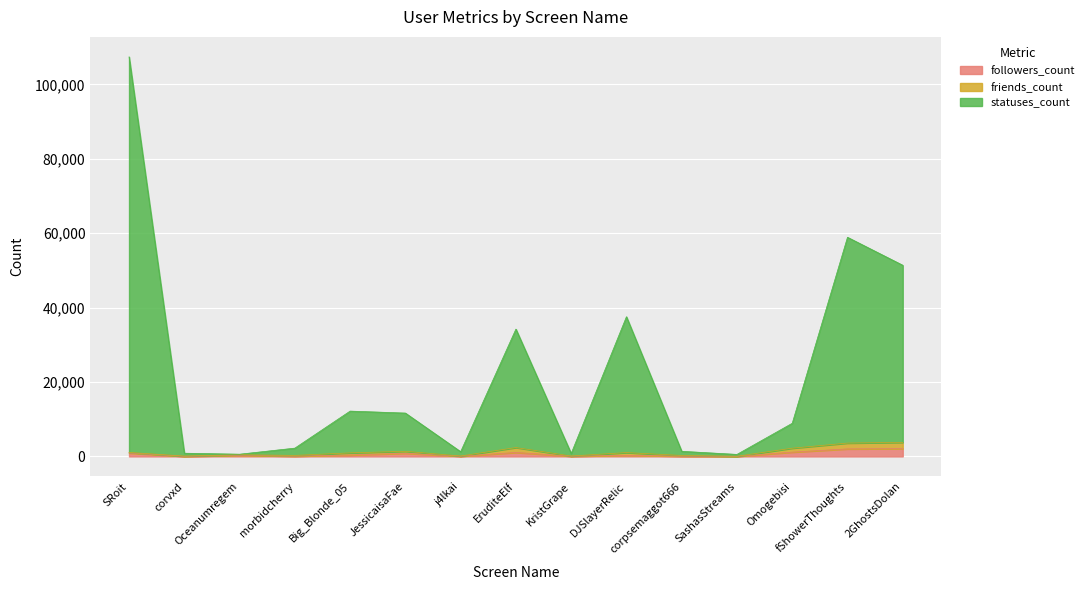

What is the sum of all followers_count values?

9377